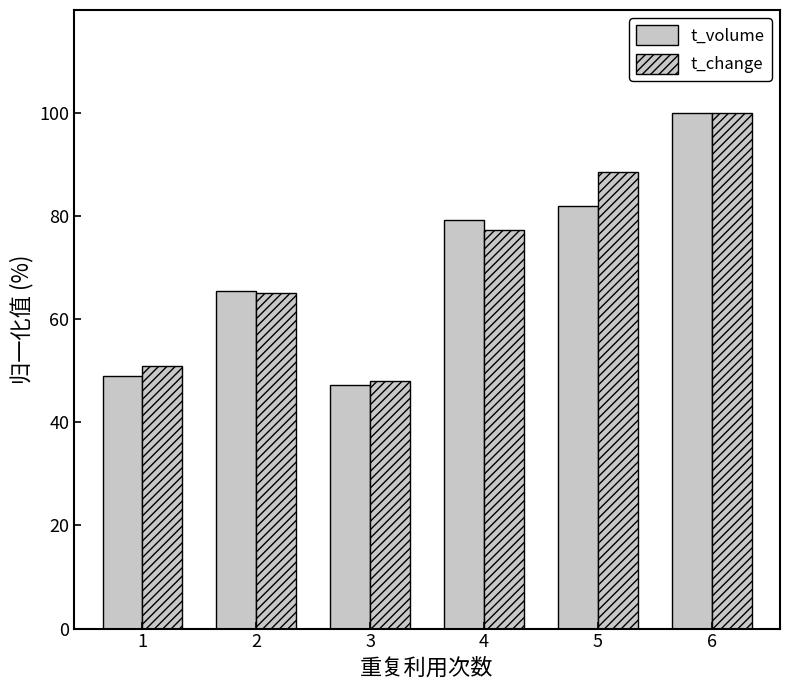

The value of t_change at 5 is 88.5. True or false?

True